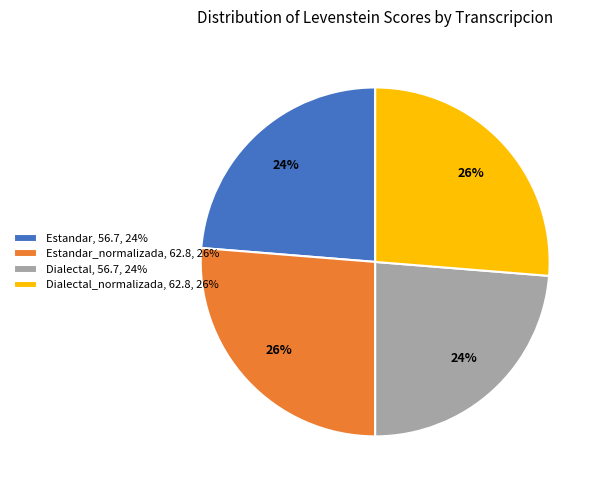

The Dialectal_normalizada, 62.8, 26% slice represents 18% of the pie. True or false?

False